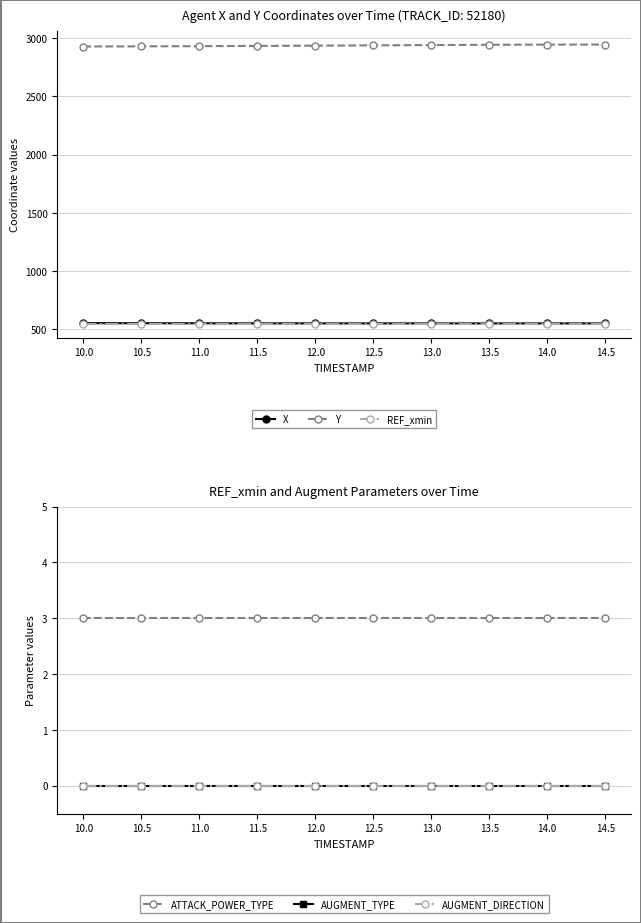

Reading right to left, list all the values displayed in this chart.

X: 14.5=549.2	14.0=549.2	13.5=549.2	13.0=549.3	12.5=549.3	12.0=549.5	11.5=549.7	11.0=550.1	10.5=550.7	10.0=551.6
Y: 14.5=2945.9	14.0=2945.4	13.5=2943.8	13.0=2941.4	12.5=2938.9	12.0=2936.4	11.5=2934.1	11.0=2932.1	10.5=2930.4	10.0=2929.0
REF_xmin: 14.5=546.9	14.0=546.9	13.5=546.9	13.0=546.9	12.5=546.9	12.0=546.9	11.5=546.9	11.0=546.9	10.5=546.9	10.0=546.9
ATTACK_POWER_TYPE: 14.5=3.0	14.0=3.0	13.5=3.0	13.0=3.0	12.5=3.0	12.0=3.0	11.5=3.0	11.0=3.0	10.5=3.0	10.0=3.0
AUGMENT_TYPE: 14.5=0.0	14.0=0.0	13.5=0.0	13.0=0.0	12.5=0.0	12.0=0.0	11.5=0.0	11.0=0.0	10.5=0.0	10.0=0.0
AUGMENT_DIRECTION: 14.5=0.0	14.0=0.0	13.5=0.0	13.0=0.0	12.5=0.0	12.0=0.0	11.5=0.0	11.0=0.0	10.5=0.0	10.0=0.0